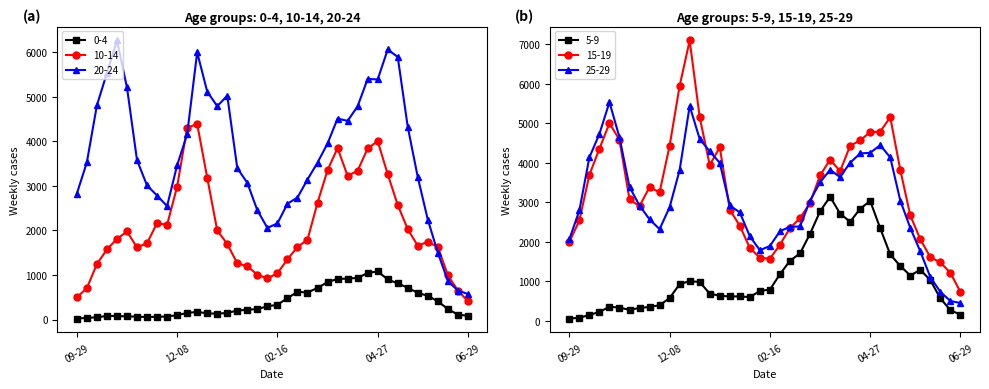

True or false: 5-9 and 25-29 cross at least once.

False